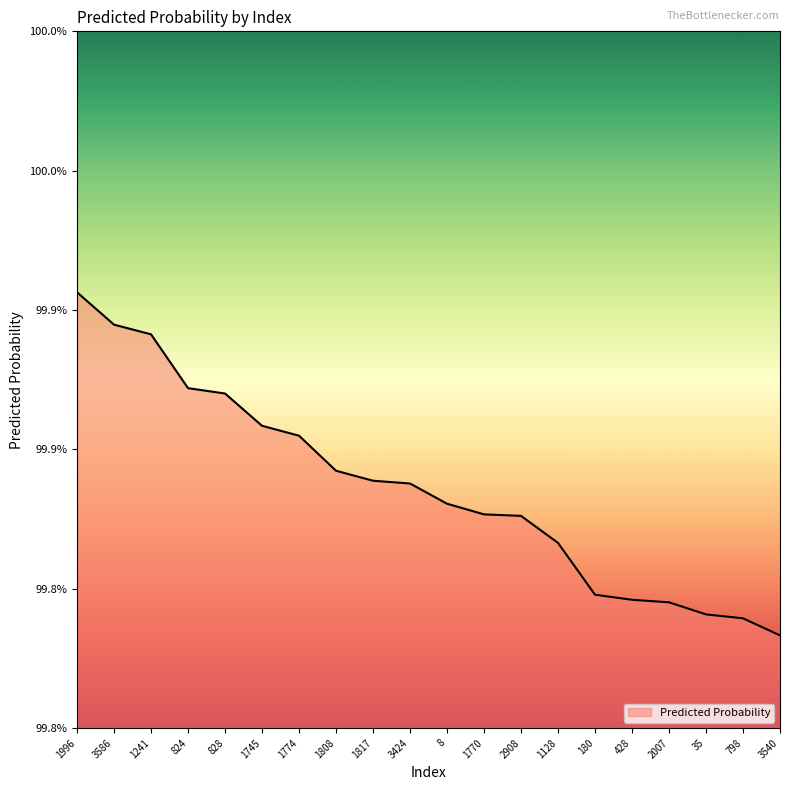

Does the chart have visible grid lines?

No